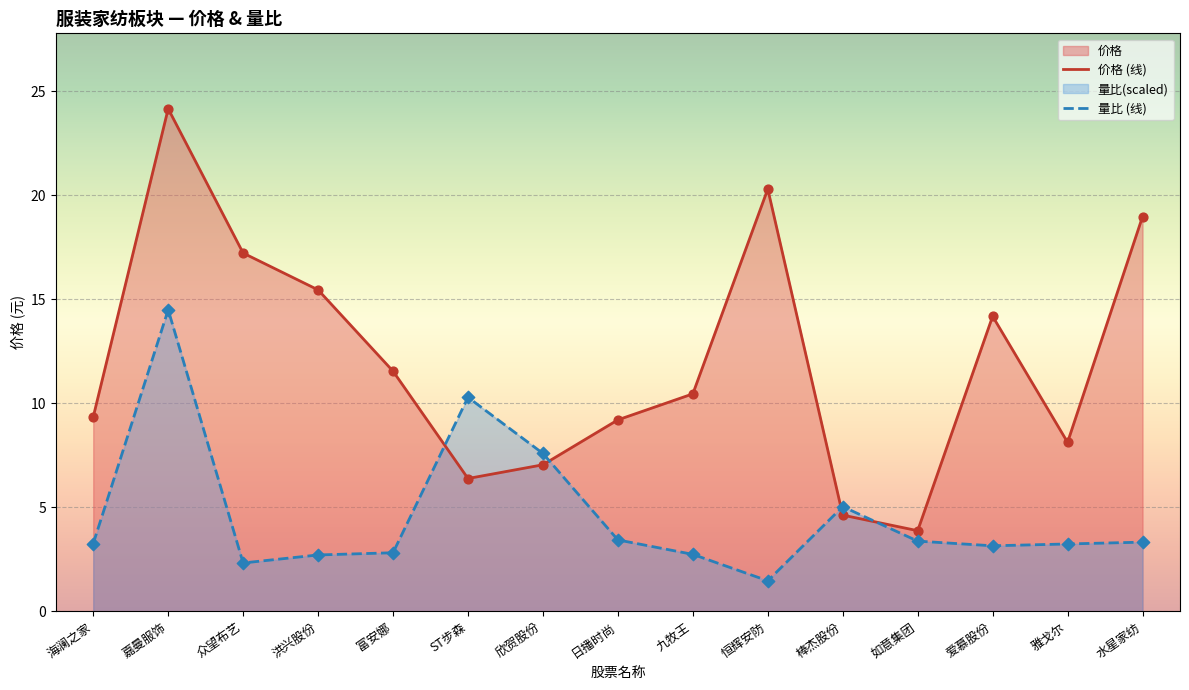

Which series has the widest spread of Y values?

价格 (线)